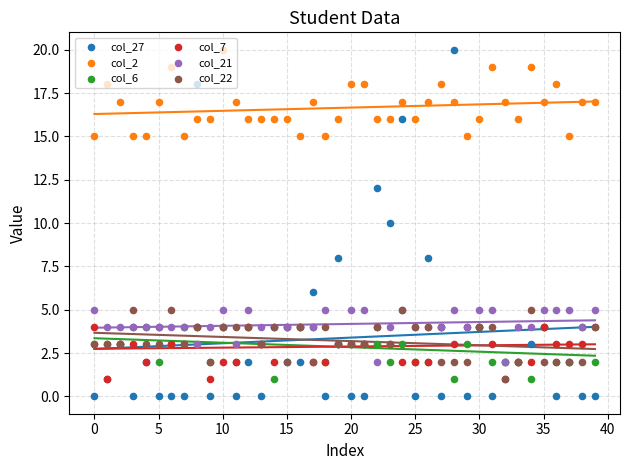

What is the total value across all series at 26?

37